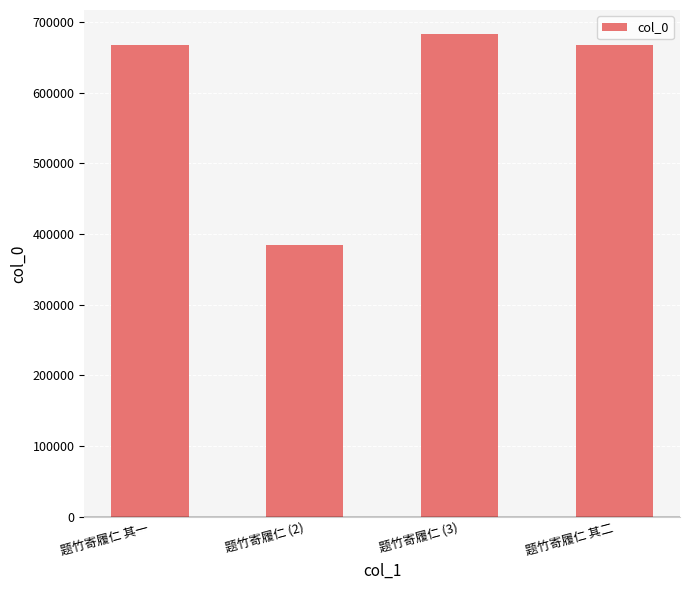

What value does the data have at 题竹寄履仁 其一, to the nearest 100?

668400